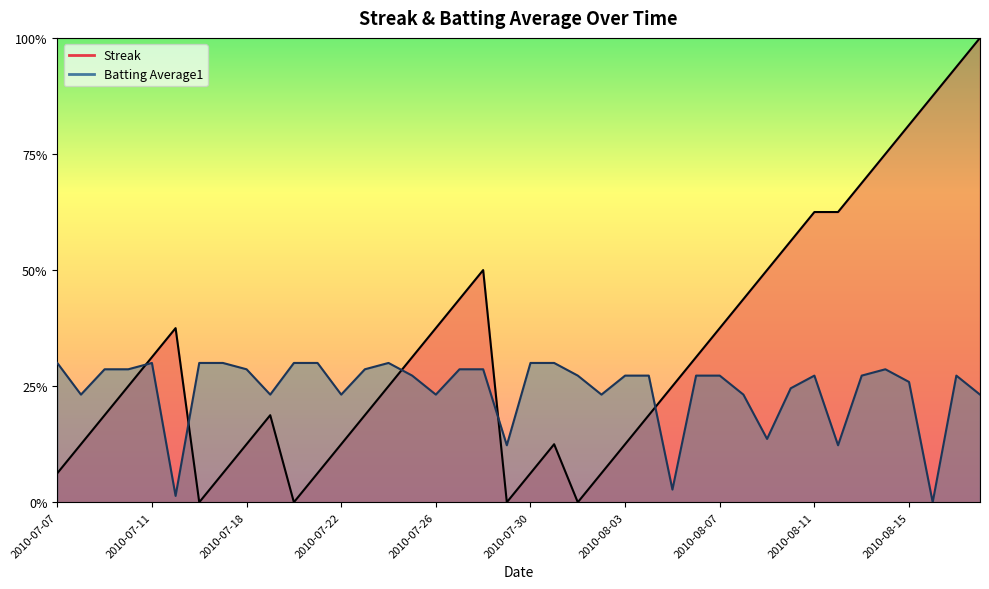

What is the label of the 18th point from the left?

2010-07-27